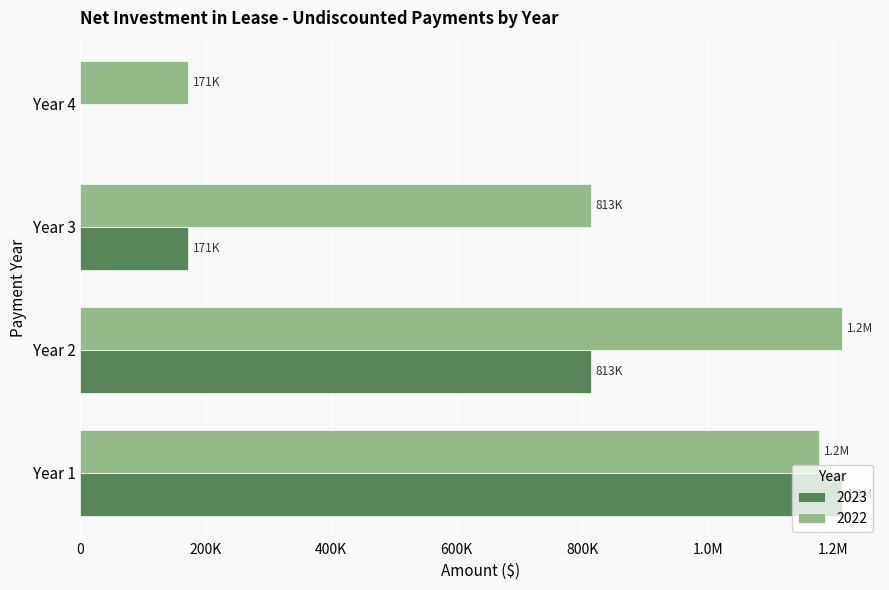

What are all the series names shown in the legend?

2023, 2022